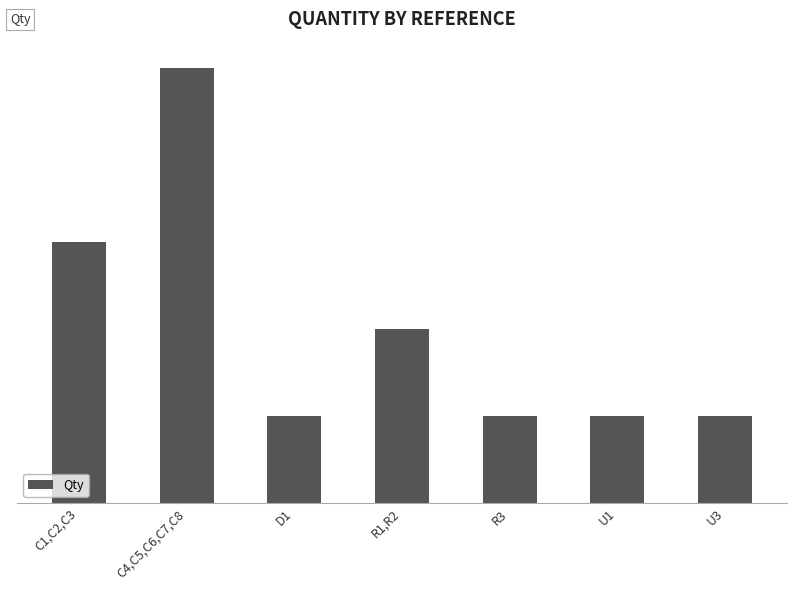

Are the bars horizontal?

No